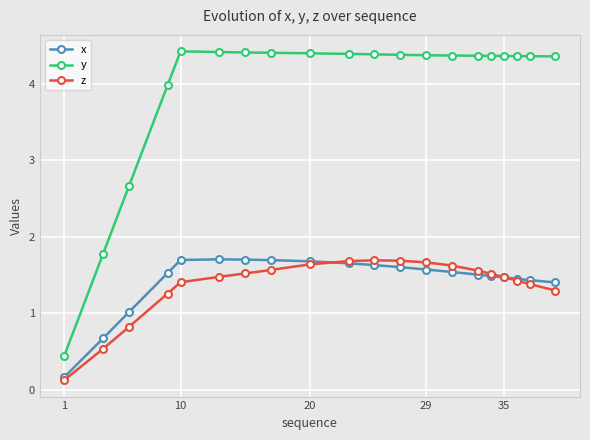

True or false: z and y intersect in this chart.

False